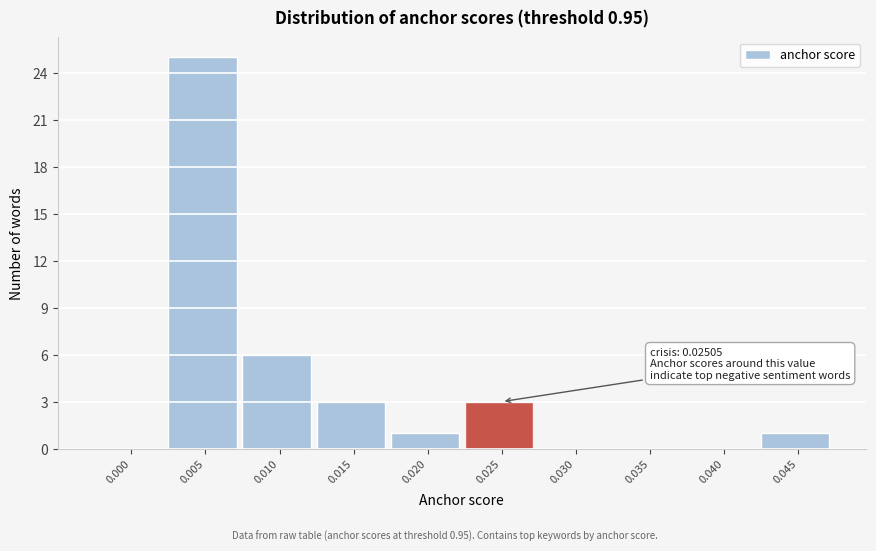

Reading left to right, list all the values displayed in this chart.

0.000=0	0.005=25	0.010=6	0.015=3	0.020=1	0.025=3	0.030=0	0.035=0	0.040=0	0.045=1